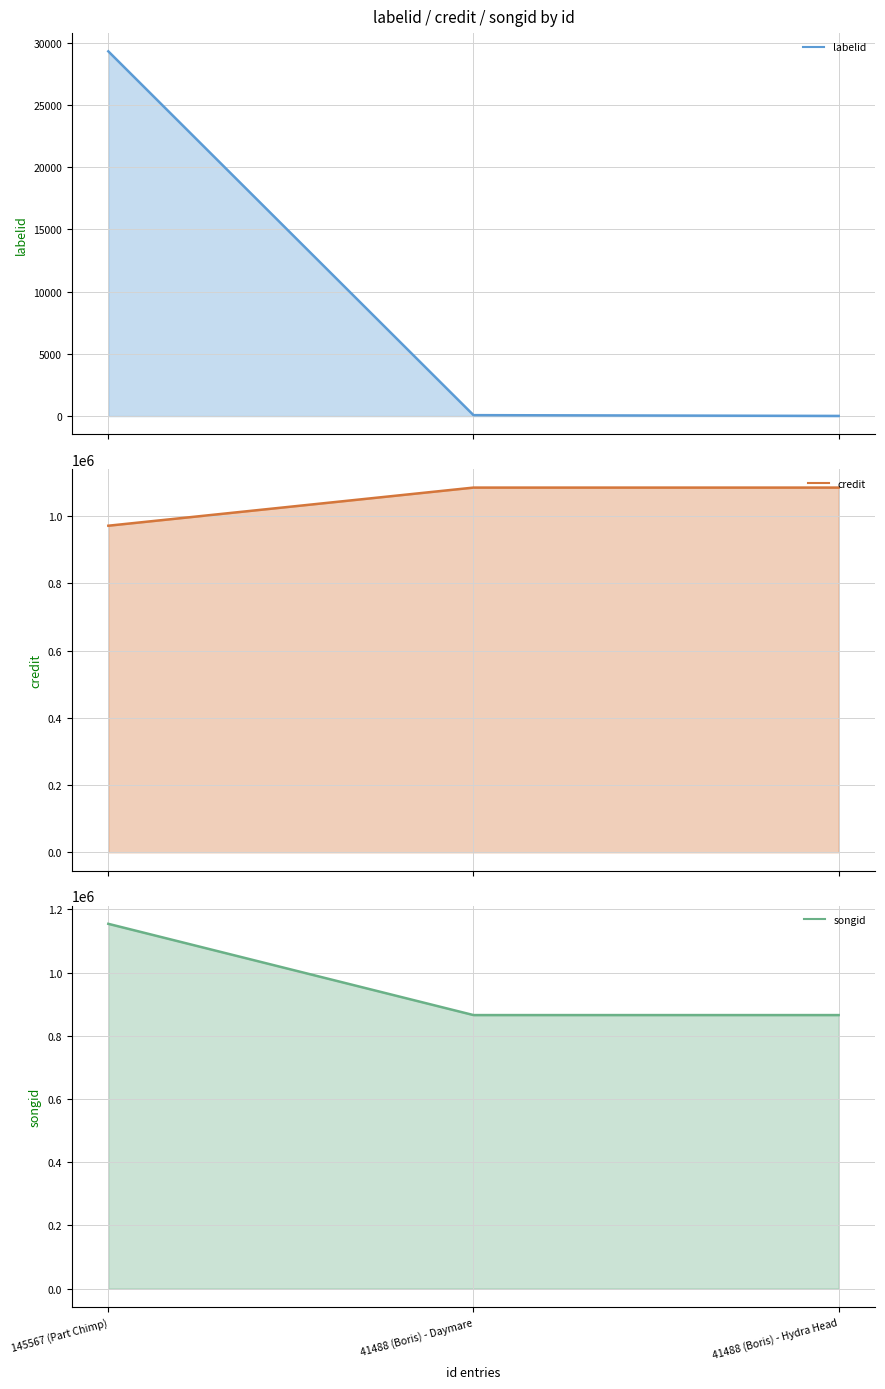

Reading left to right, transcribe all the data shown in this chart.

labelid (line): 145567 (Part Chimp)=29321	41488 (Boris) - Daymare=76	41488 (Boris) - Hydra Head=13
credit (line): 145567 (Part Chimp)=971358	41488 (Boris) - Daymare=1084764	41488 (Boris) - Hydra Head=1084764
songid (line): 145567 (Part Chimp)=1154252	41488 (Boris) - Daymare=865478	41488 (Boris) - Hydra Head=865478